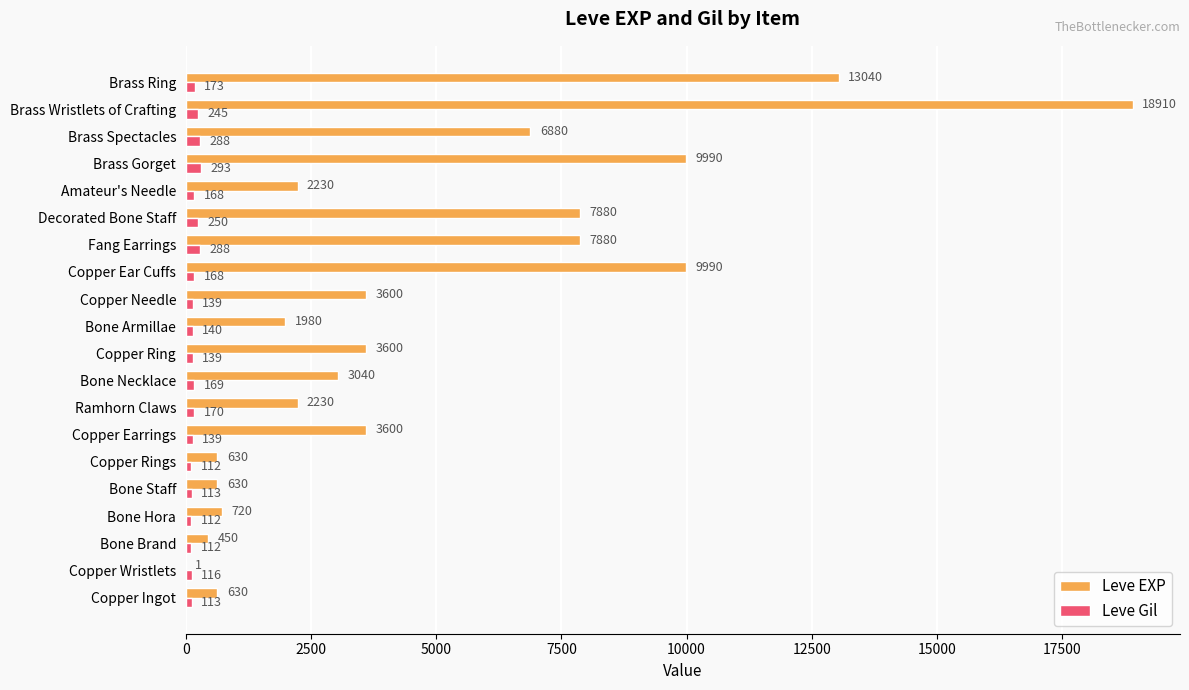

Is it true that Leve EXP equals 955 at Copper Ring?

False